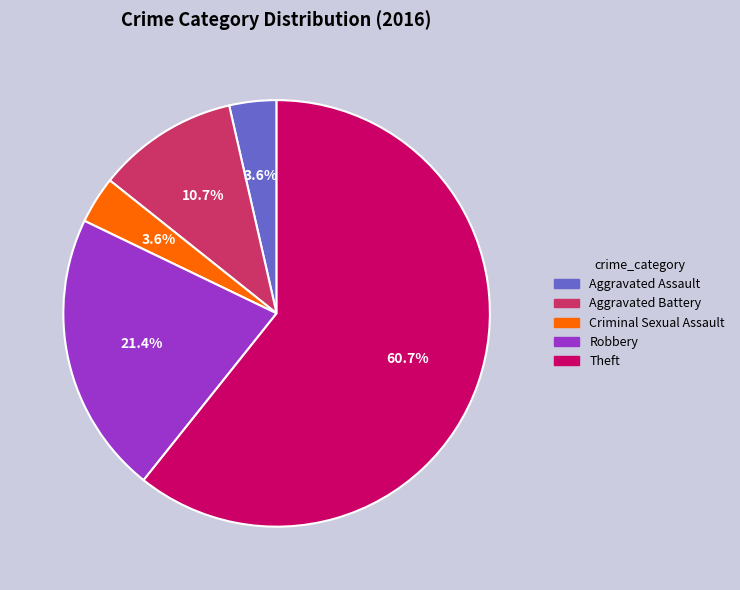

What percentage is NOT represented by Robbery?

78.6%